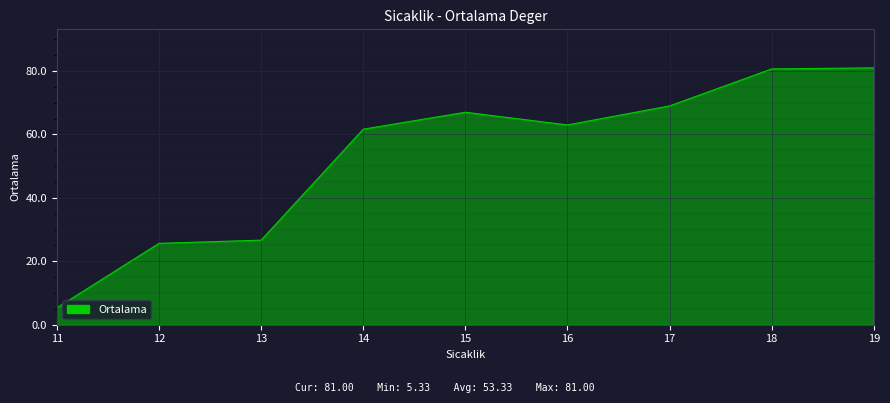

What is the difference between the maximum and minimum values?

75.7